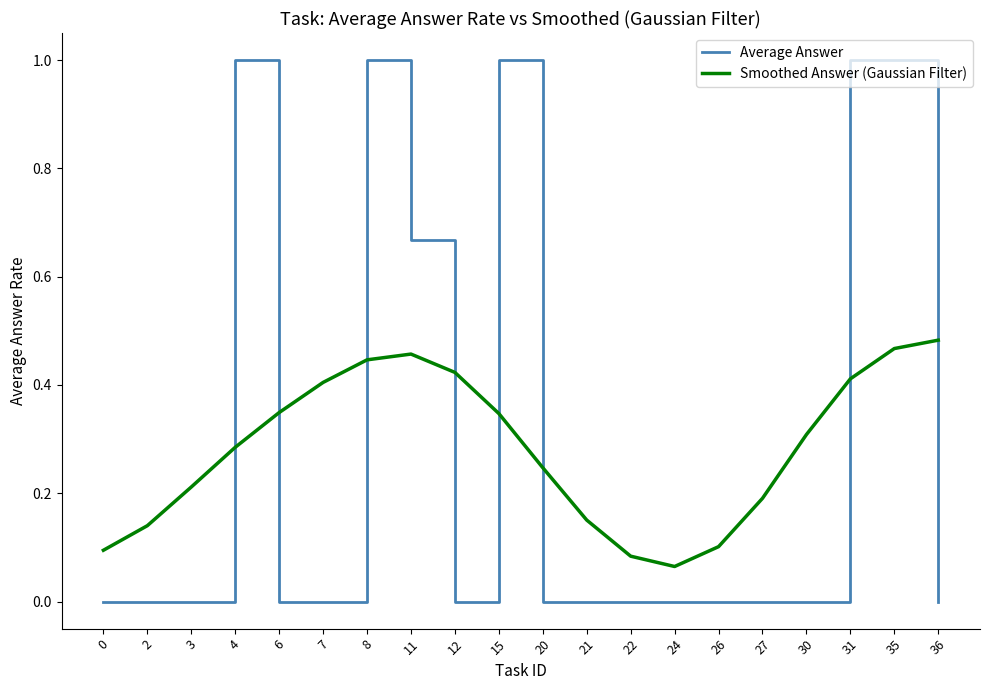

Between 2 and 31, which series saw the biggest shift?

Average Answer